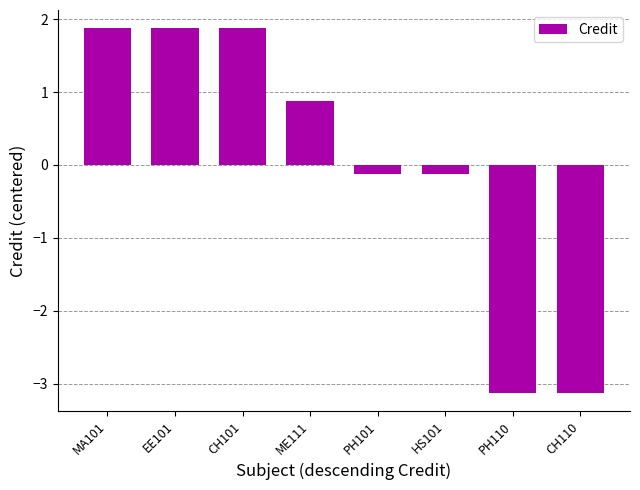

How many distinct data groups are displayed?

1